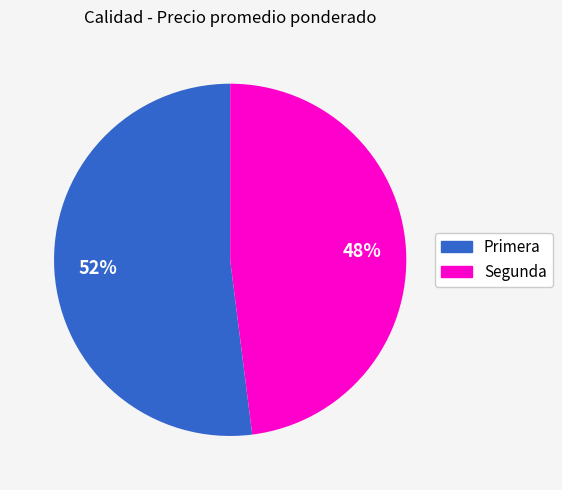

What percentage is the Segunda slice, to the nearest percent?

48%